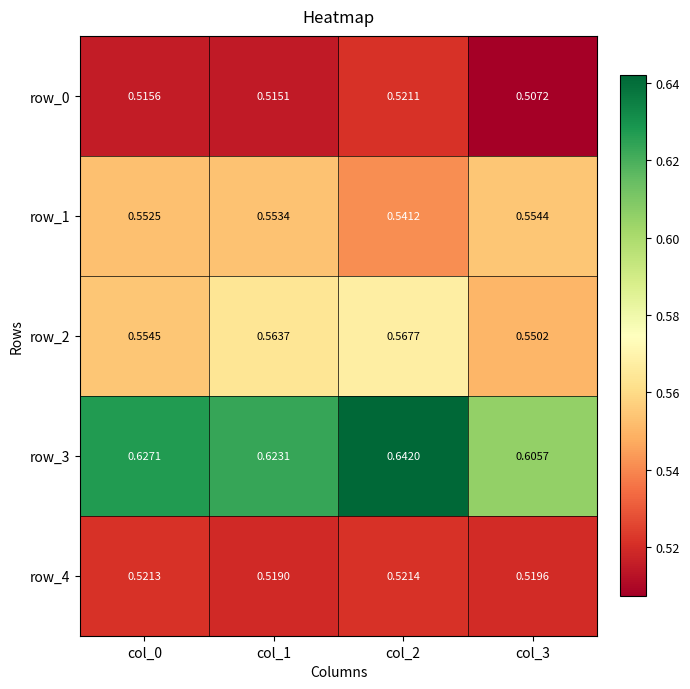

Is the value of row_0 at col_0 greater than the value of row_1 at col_0?

No